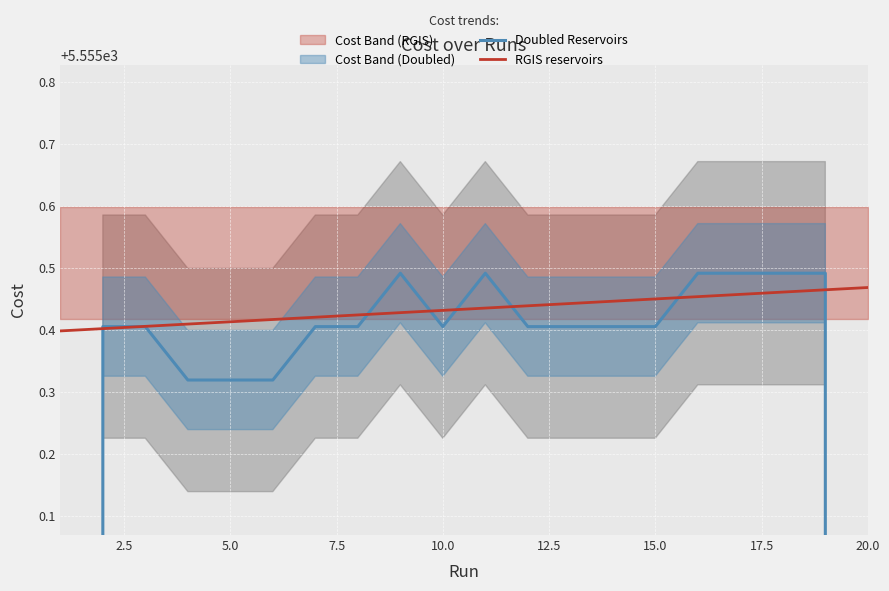

What is the sum of all Doubled Reservoirs values?

107404.8